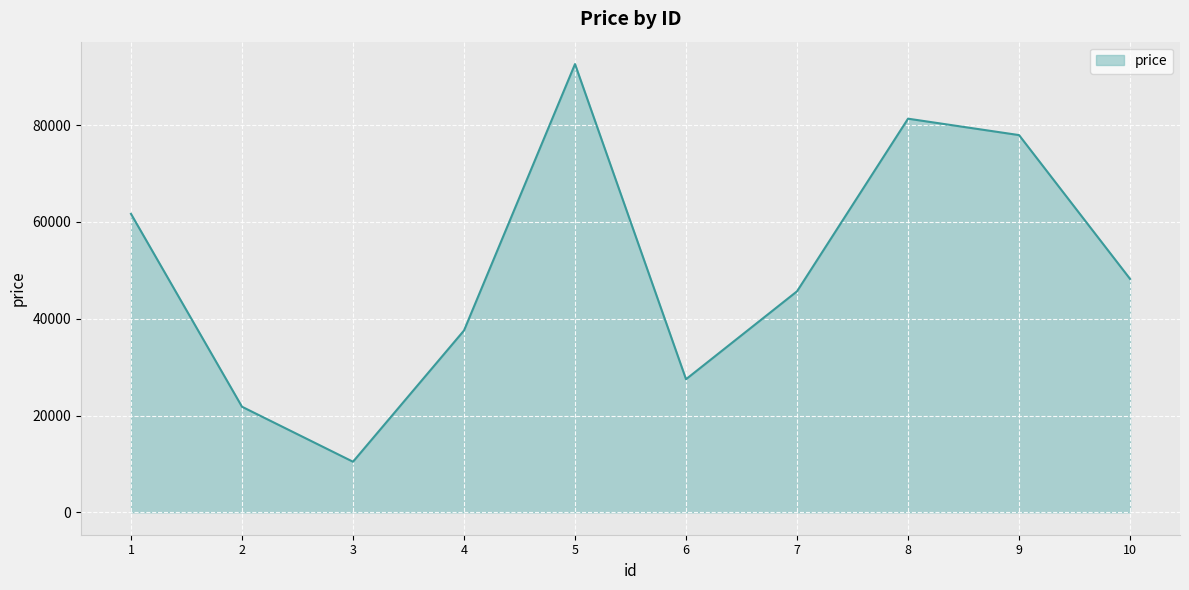

List the labels in order of value, smallest first.

3, 2, 6, 4, 7, 10, 1, 9, 8, 5